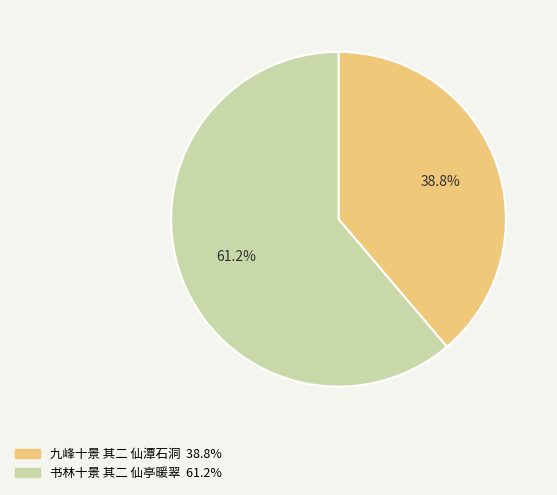

Count the number of slices in the pie.

2